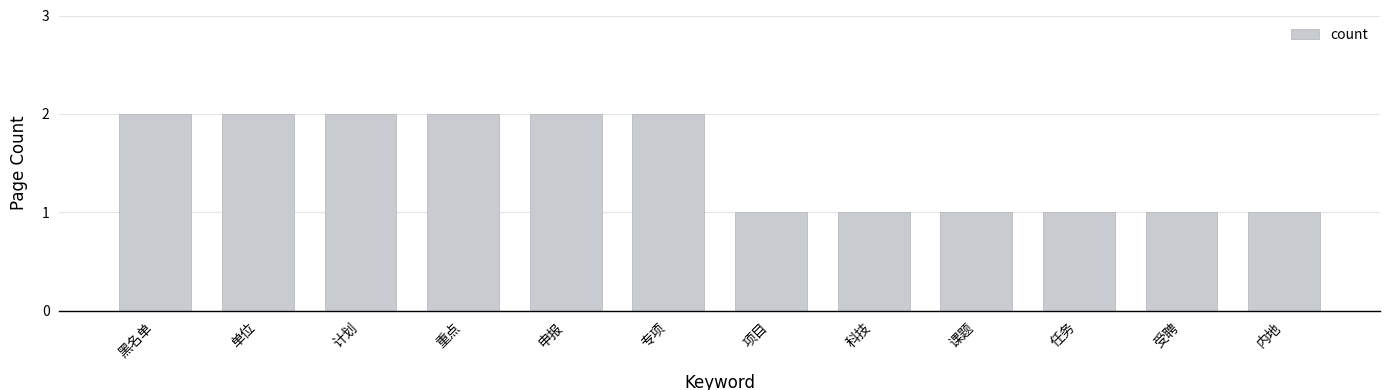

What is the value of the 10th bar from the left?

1